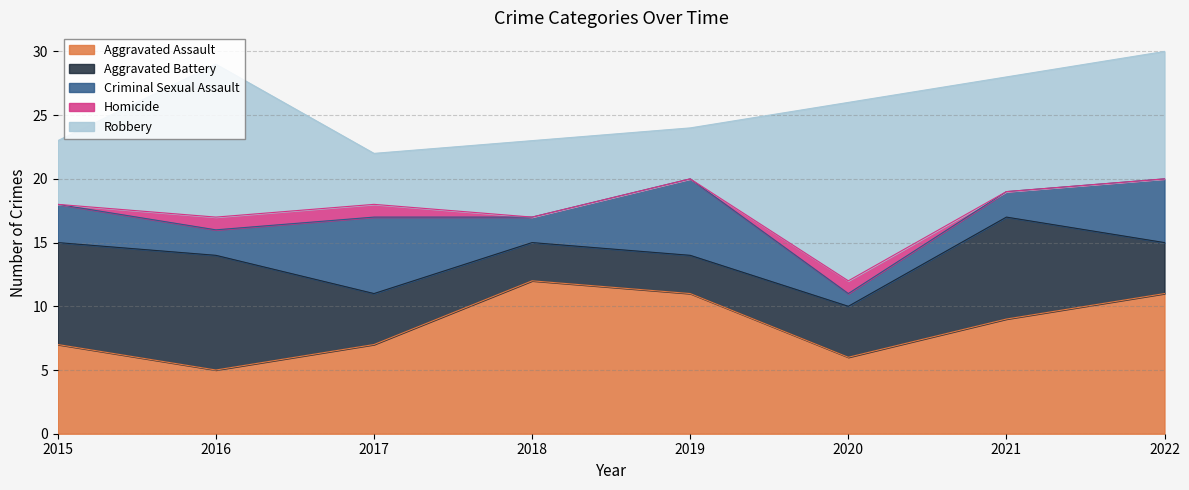

Reading right to left, list all the values displayed in this chart.

Aggravated Assault: 2022=11	2021=9	2020=6	2019=11	2018=12	2017=7	2016=5	2015=7
Aggravated Battery: 2022=4	2021=8	2020=4	2019=3	2018=3	2017=4	2016=9	2015=8
Criminal Sexual Assault: 2022=5	2021=2	2020=1	2019=6	2018=2	2017=6	2016=2	2015=3
Homicide: 2022=0	2021=0	2020=1	2019=0	2018=0	2017=1	2016=1	2015=0
Robbery: 2022=10	2021=9	2020=14	2019=4	2018=6	2017=4	2016=12	2015=5